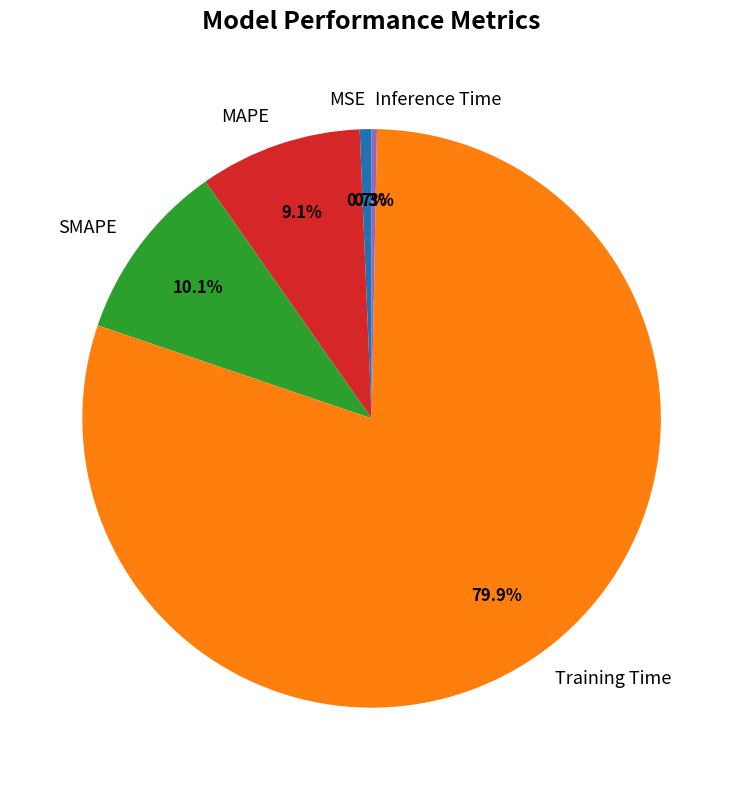

Which slice is the largest?

Training Time